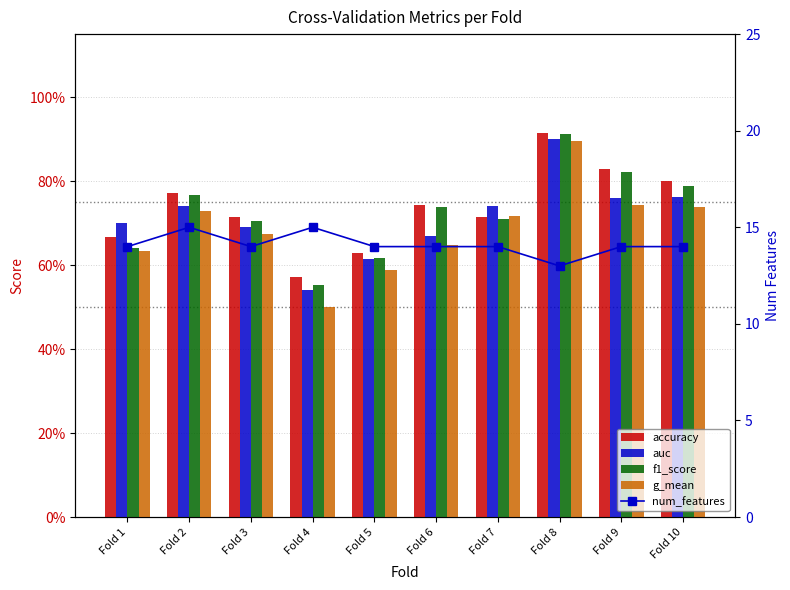

Reading right to left, list all the values displayed in this chart.

accuracy: Fold 10=0.8	Fold 9=0.8	Fold 8=0.9	Fold 7=0.7	Fold 6=0.7	Fold 5=0.6	Fold 4=0.6	Fold 3=0.7	Fold 2=0.8	Fold 1=0.7
auc: Fold 10=0.8	Fold 9=0.8	Fold 8=0.9	Fold 7=0.7	Fold 6=0.7	Fold 5=0.6	Fold 4=0.5	Fold 3=0.7	Fold 2=0.7	Fold 1=0.7
f1_score: Fold 10=0.8	Fold 9=0.8	Fold 8=0.9	Fold 7=0.7	Fold 6=0.7	Fold 5=0.6	Fold 4=0.6	Fold 3=0.7	Fold 2=0.8	Fold 1=0.6
g_mean: Fold 10=0.7	Fold 9=0.7	Fold 8=0.9	Fold 7=0.7	Fold 6=0.6	Fold 5=0.6	Fold 4=0.5	Fold 3=0.7	Fold 2=0.7	Fold 1=0.6
num_features: Fold 10=14.0	Fold 9=14.0	Fold 8=13.0	Fold 7=14.0	Fold 6=14.0	Fold 5=14.0	Fold 4=15.0	Fold 3=14.0	Fold 2=15.0	Fold 1=14.0